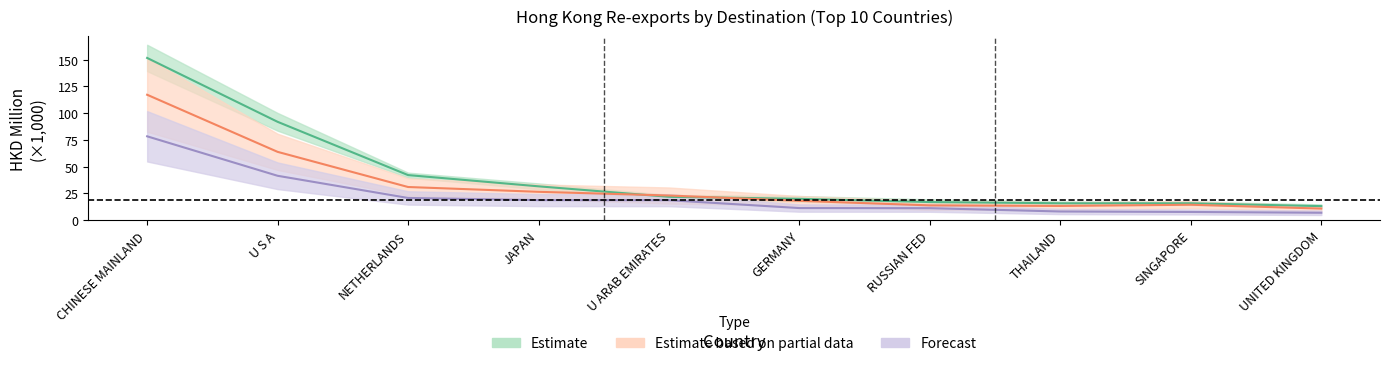

True or false: 201712 and 201907 cross at least once.

False